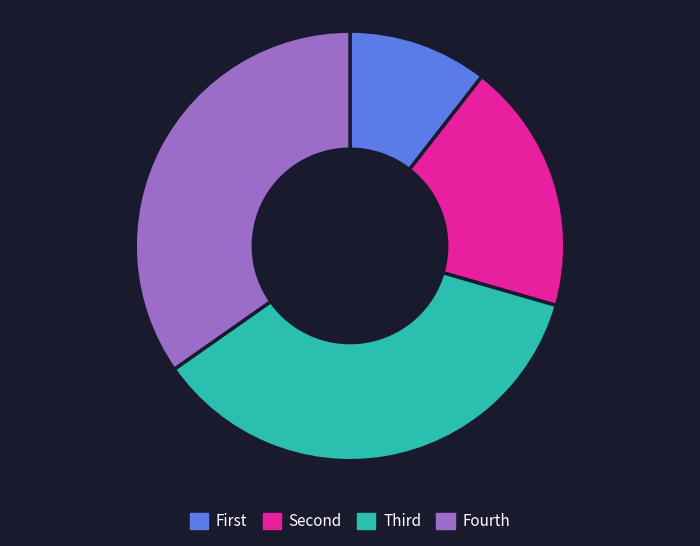

The Fourth slice represents 29% of the pie. True or false?

False